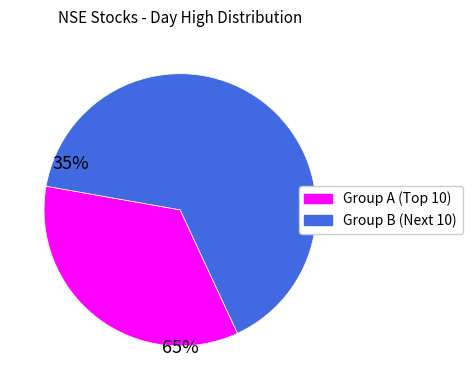

Does any single category account for the majority?

Yes